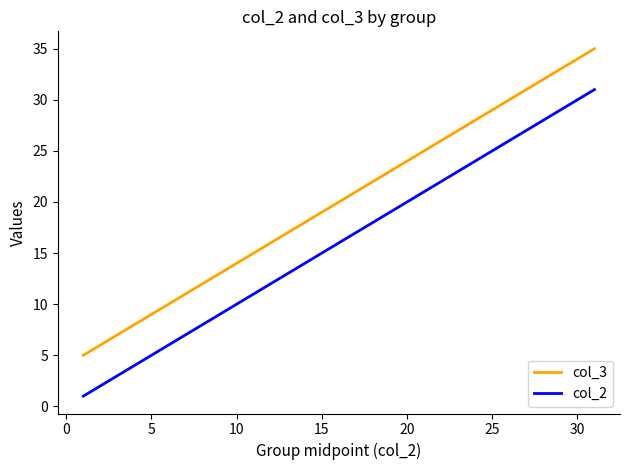

Which series has the largest total across all categories?

col_3